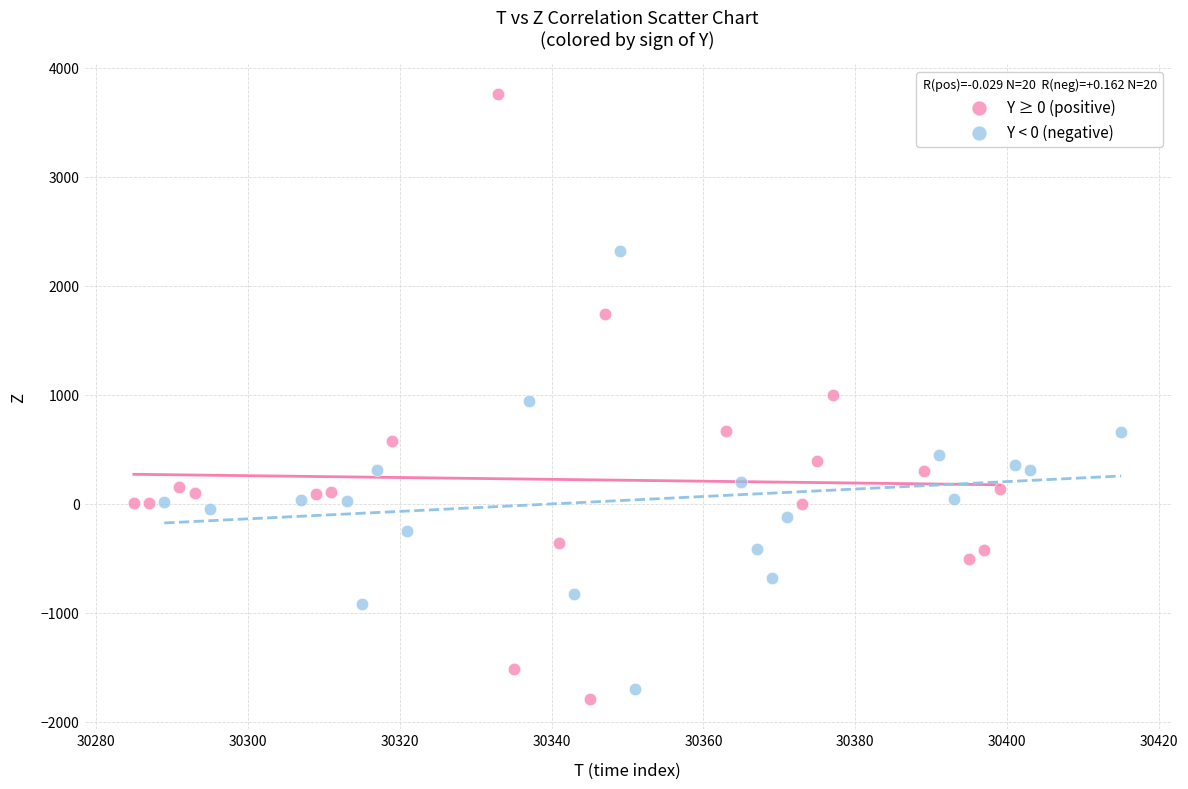

Which series has the widest spread of Y values?

Y ≥ 0 (positive)